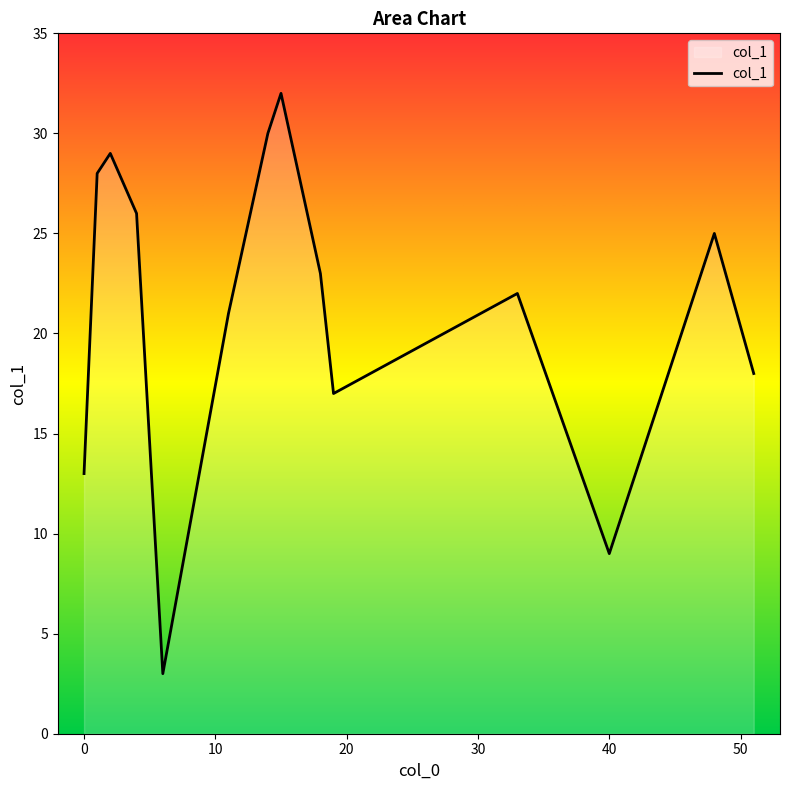

What is the difference between the maximum and minimum values?

29